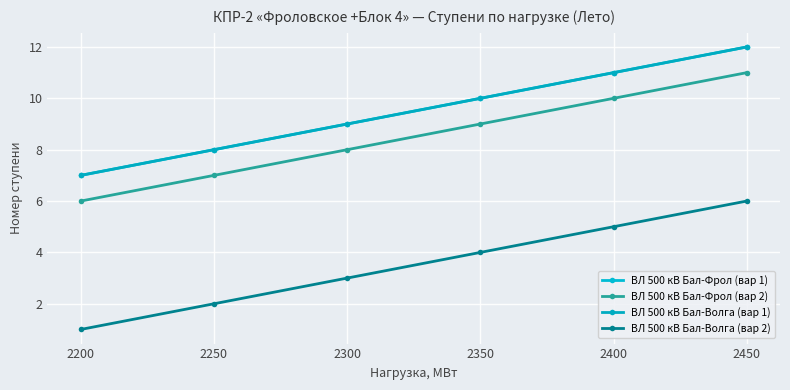

What is the greatest value displayed?

12